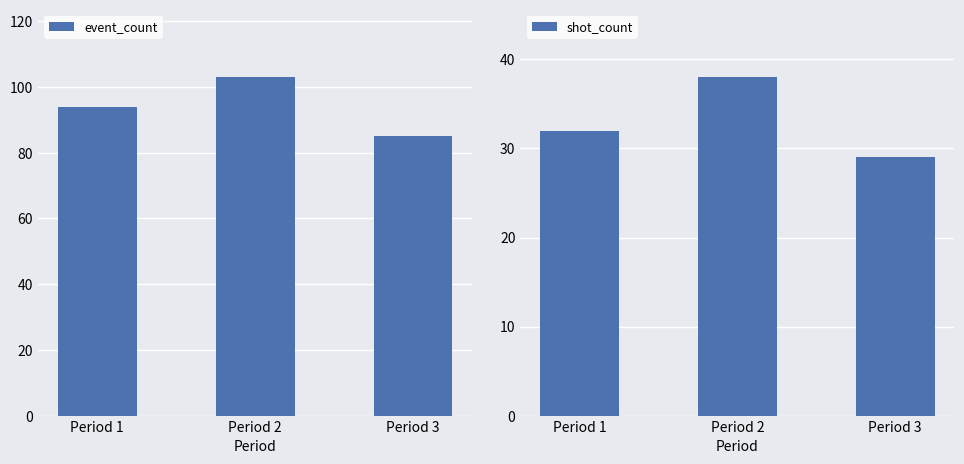

At which category is the sum across all series the highest?

Period 2